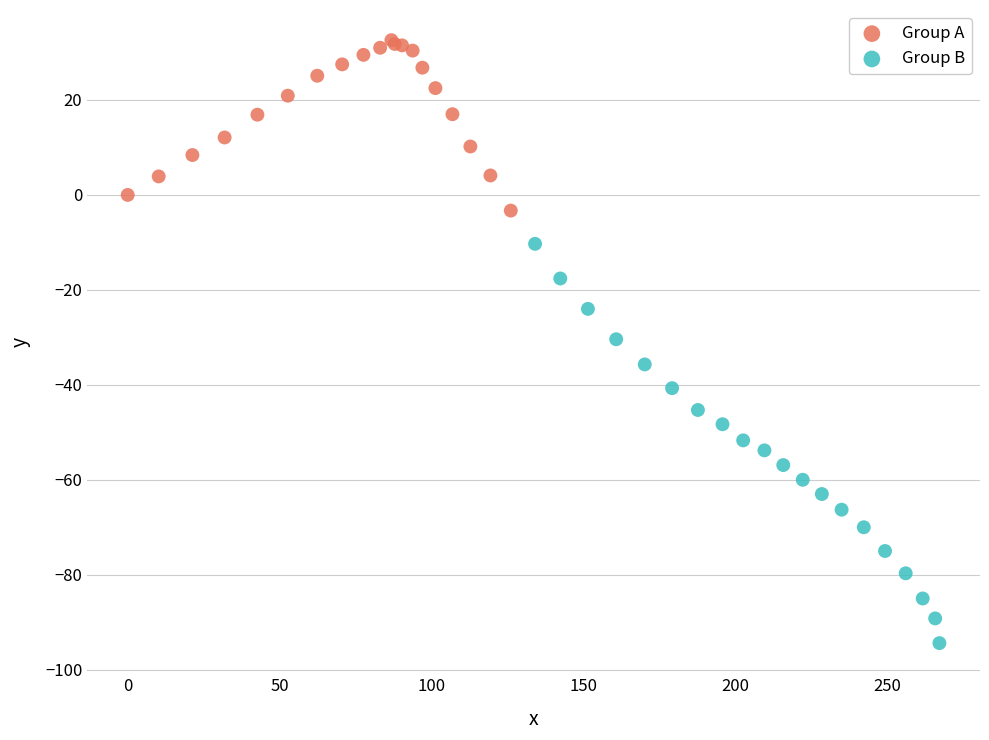

Which series has the largest Y range (max minus min)?

Group B